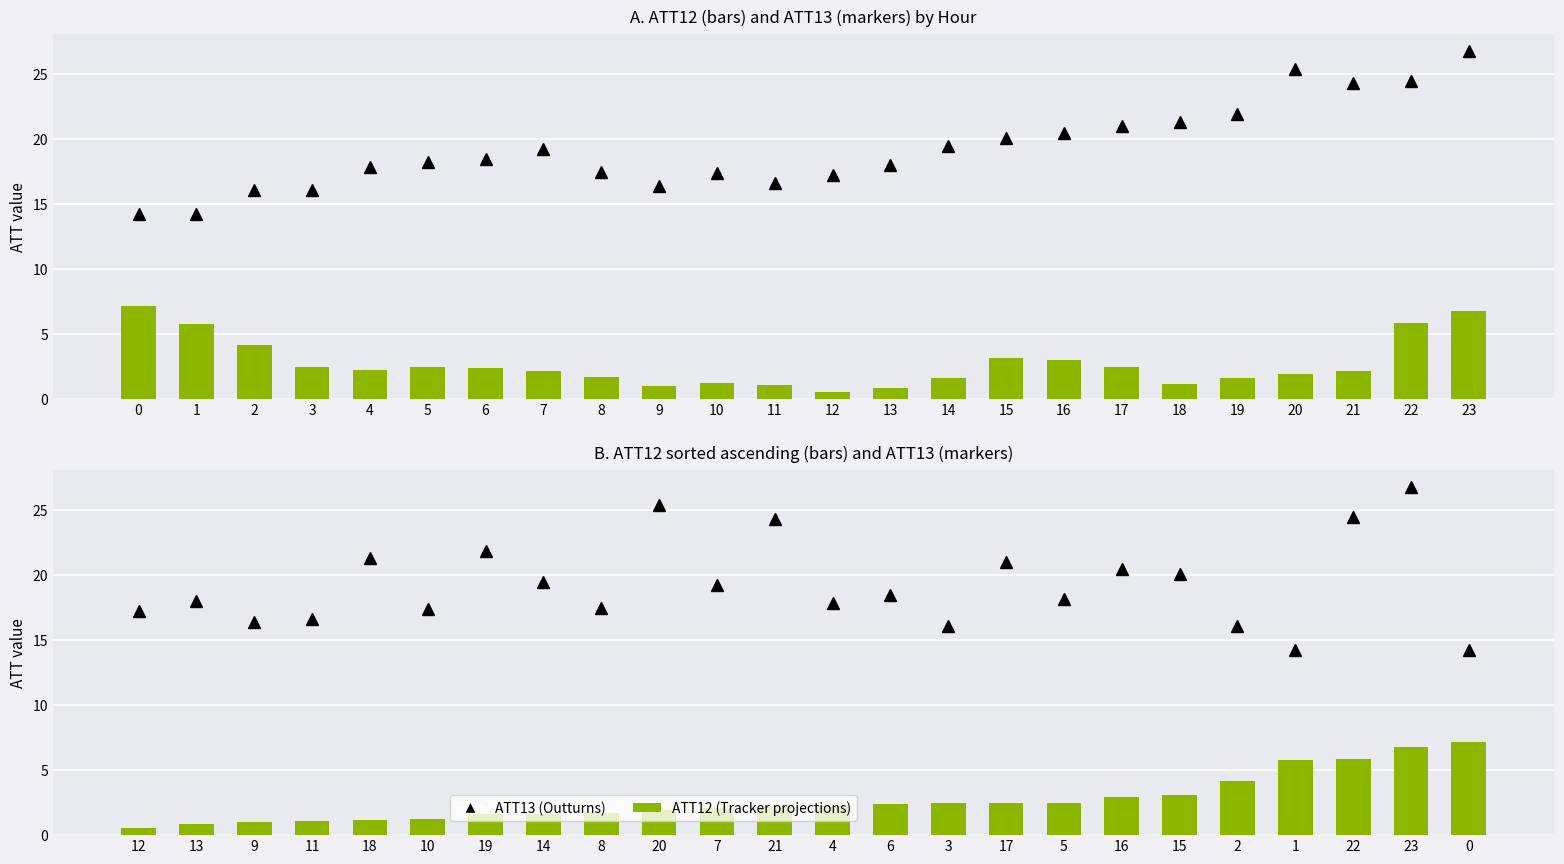

How many data points in ATT13 (marker) are less than 18?

10